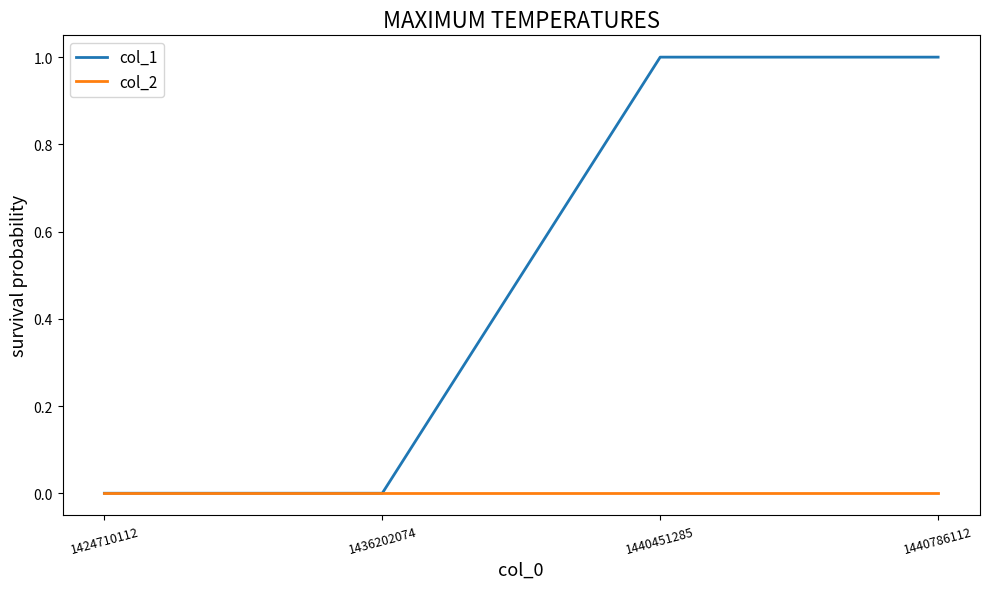

Which series has the largest range (max minus min)?

col_1